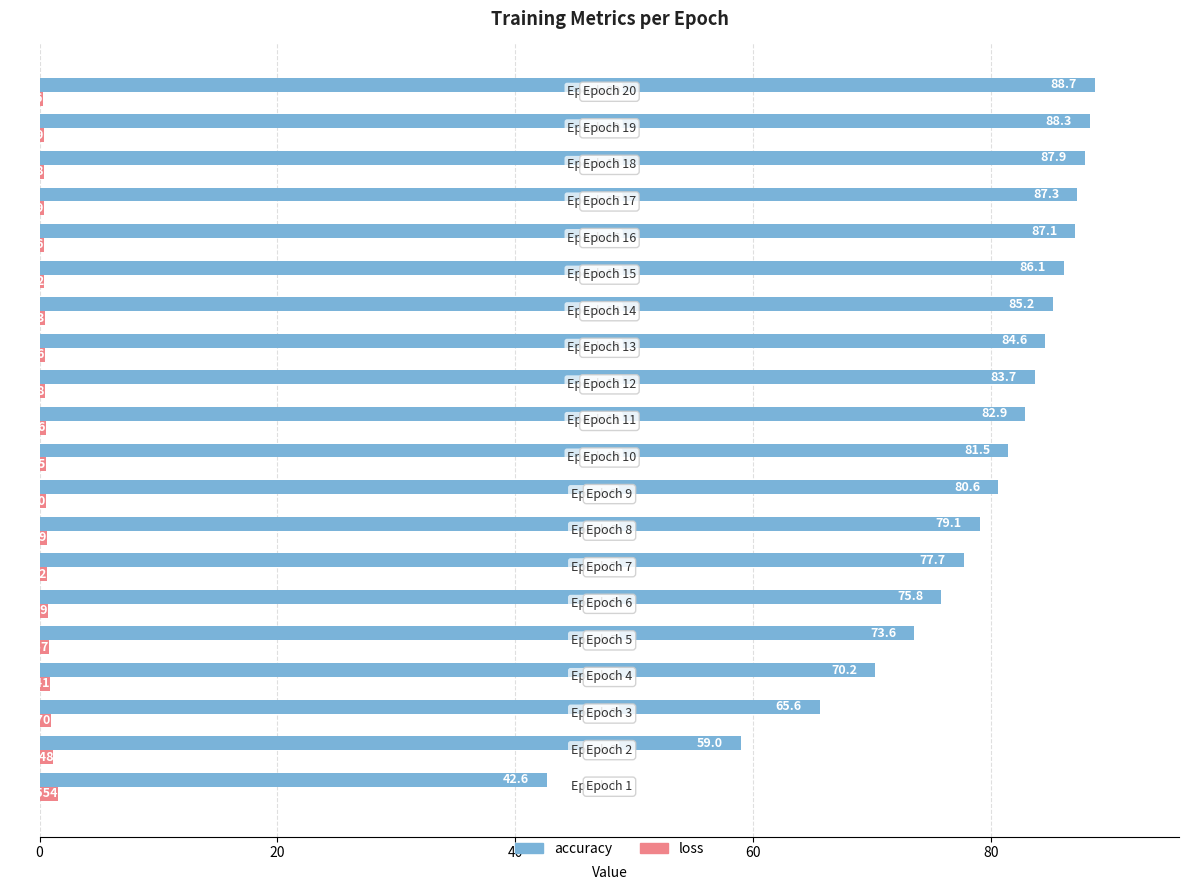

List the series in order of their peak value, highest first.

accuracy, loss